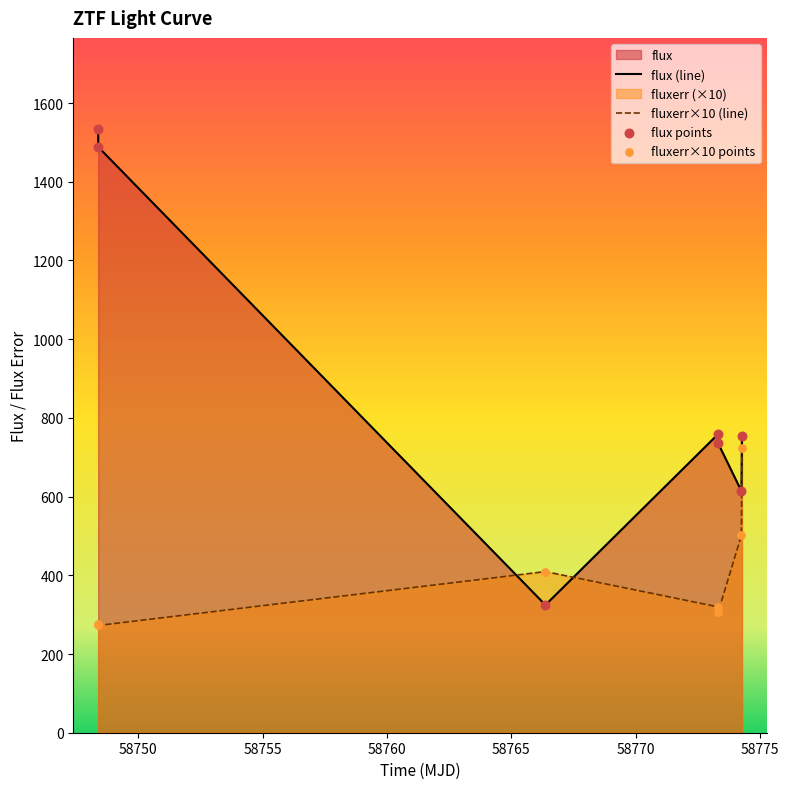

Which series reaches the minimum Y coordinate?

fluxerr